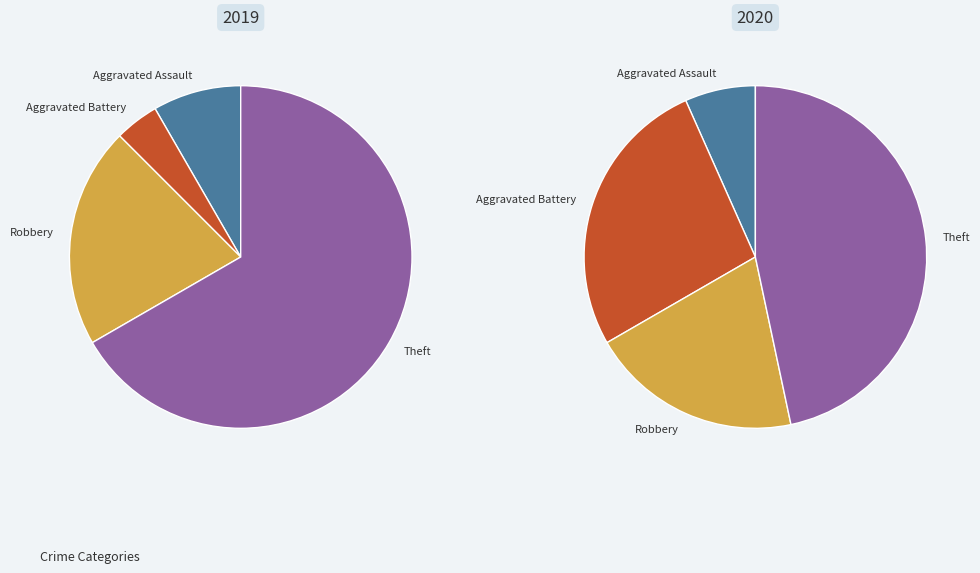

Does Aggravated Battery represent more than half of the total?

No